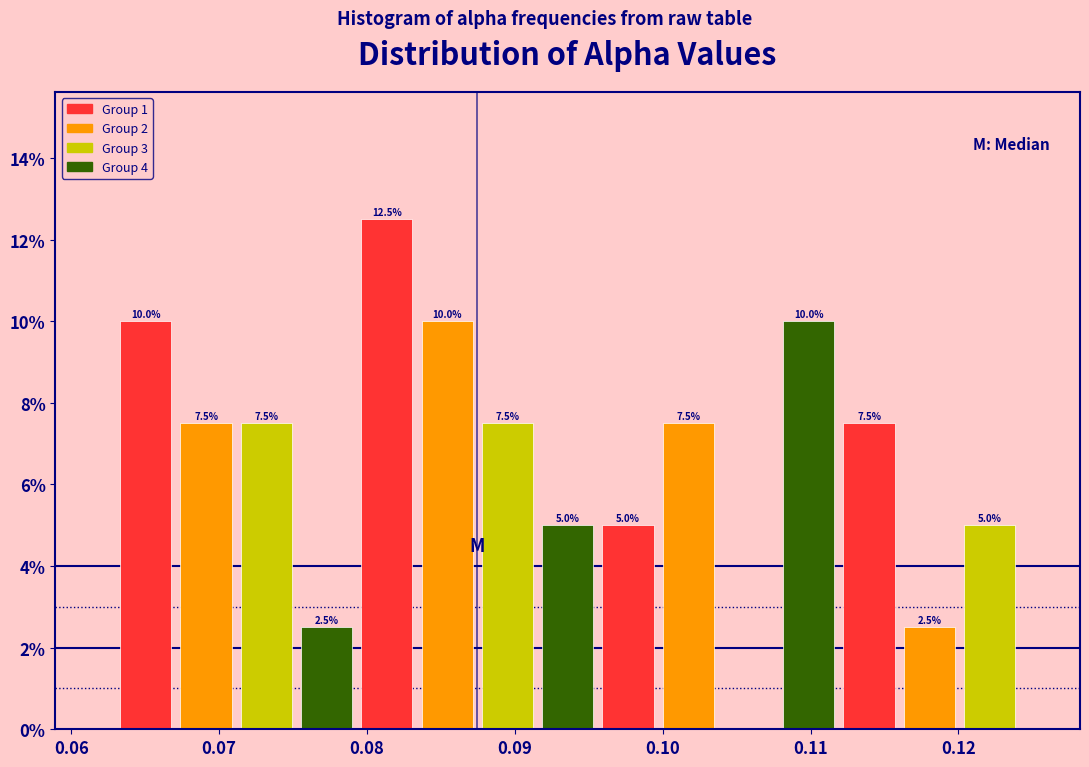

Which range on the x-axis has the tallest bar?

0.079 to 0.083